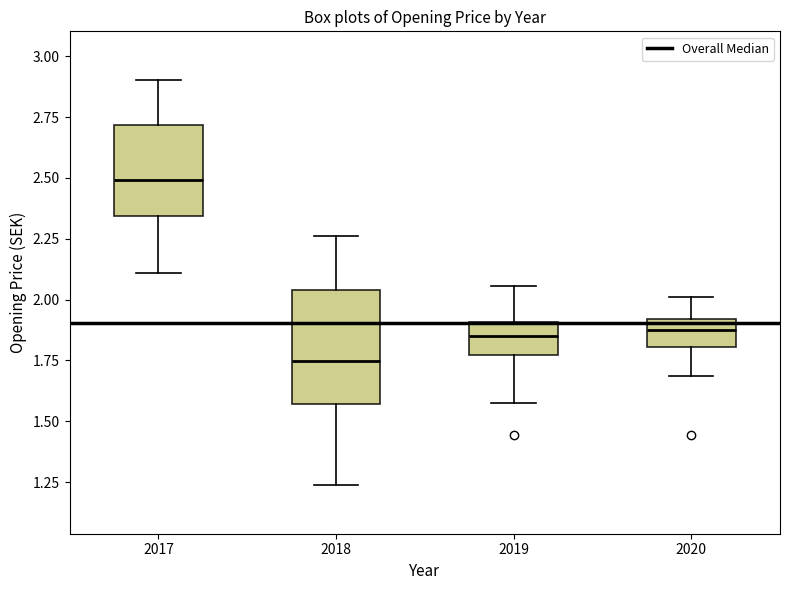

Which box's median line is the lowest?

2018